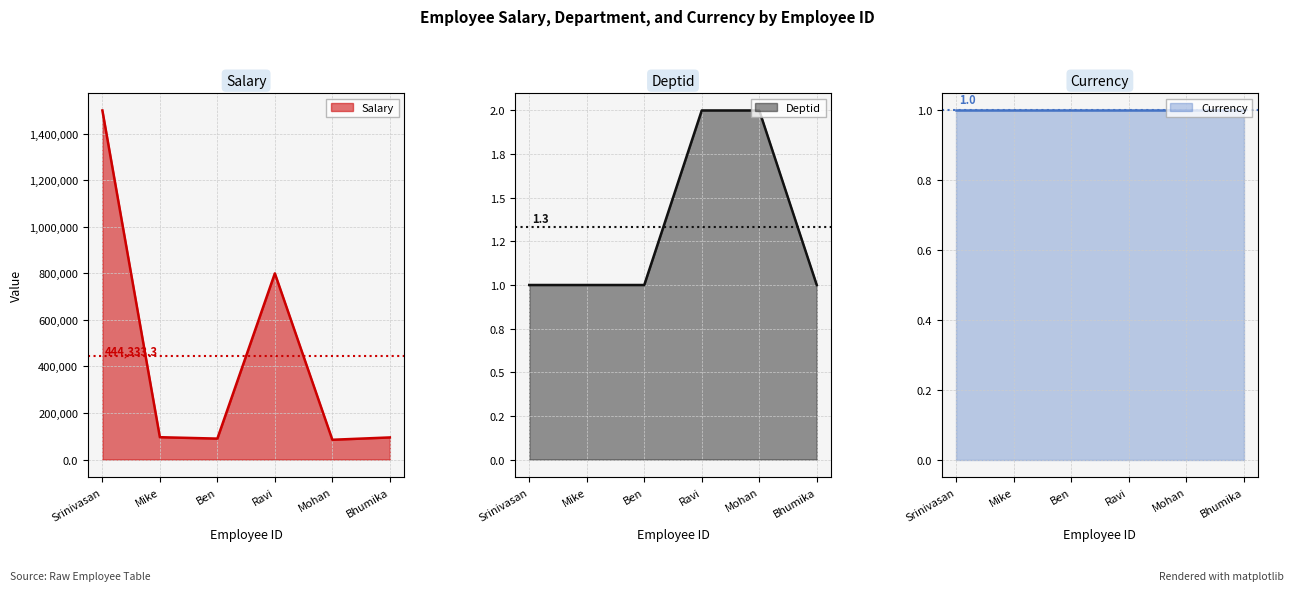

Is it true that Salary equals 95000 at Bhumika?

True